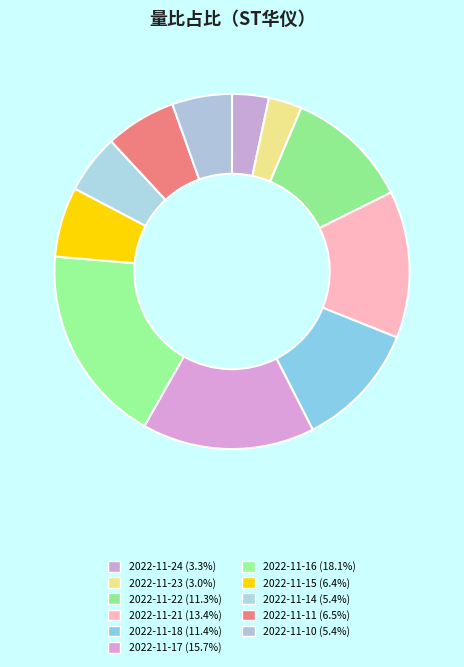

Count the number of slices in the pie.

11